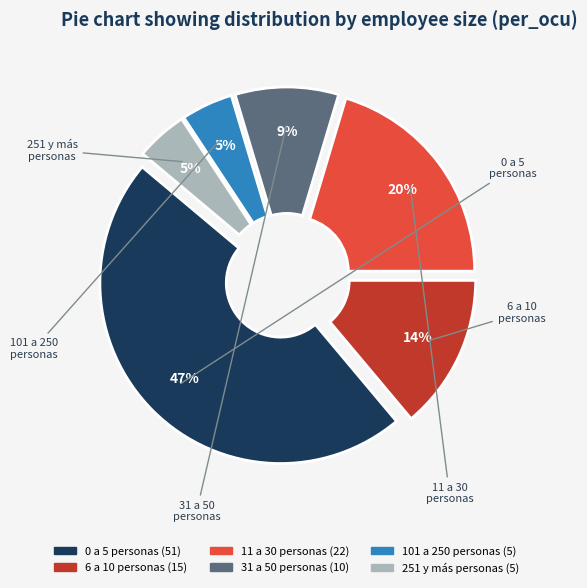

Which slice is the largest?

0 a 5 personas